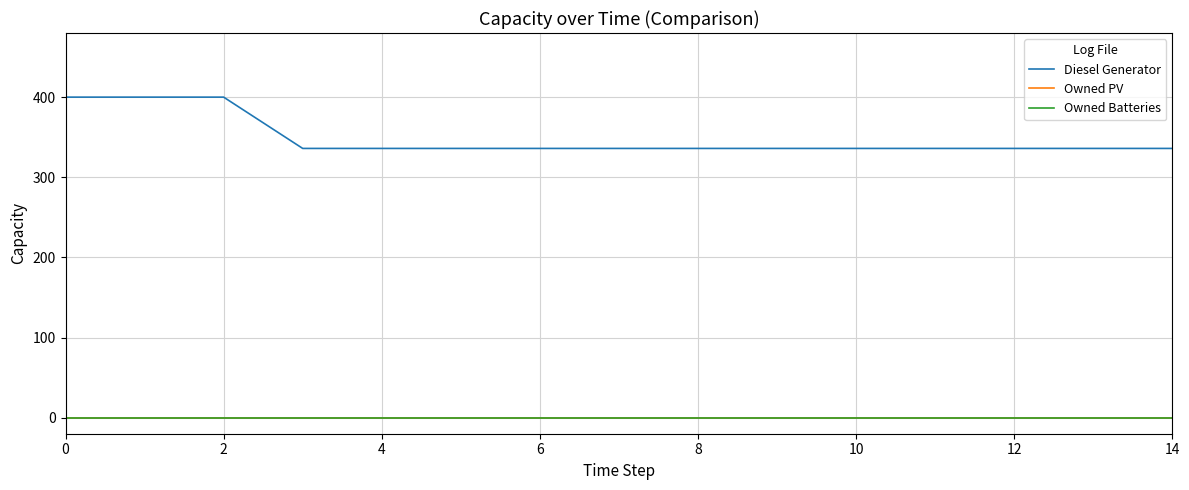

Does the chart display data point markers on the line(s)?

No